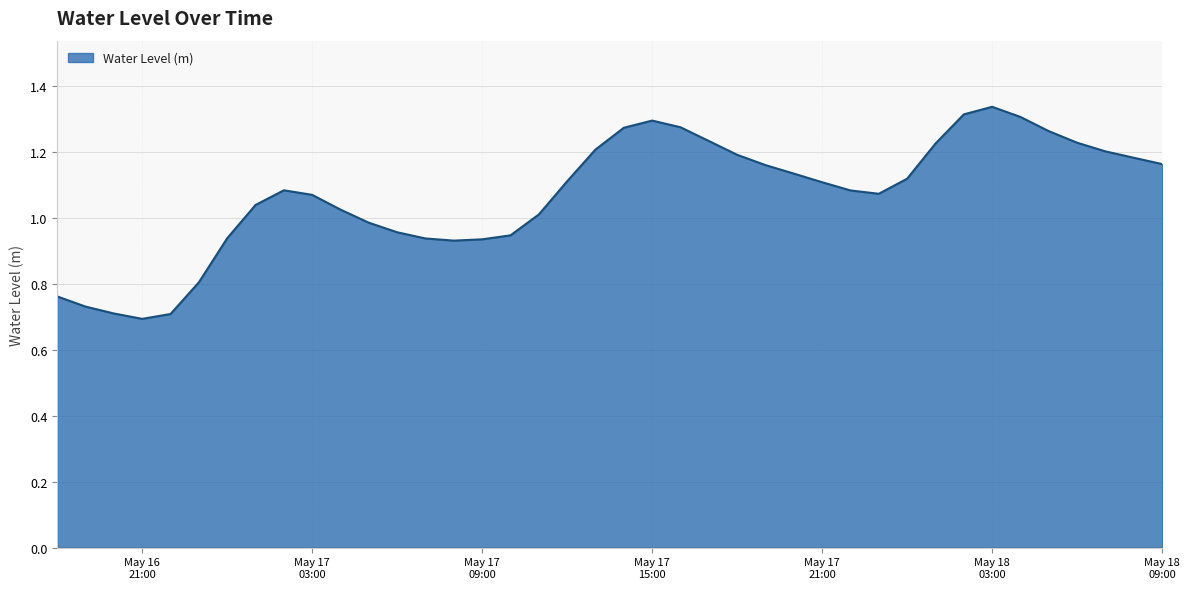

What is the difference between the second highest and second lowest values?

0.6